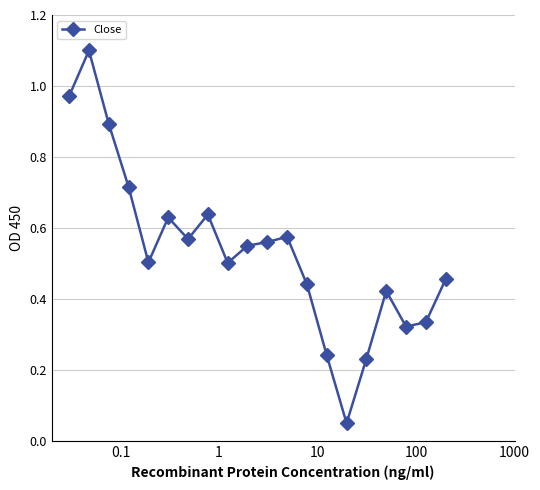

True or false: there are more than 0 points higher than both neighbors.

True